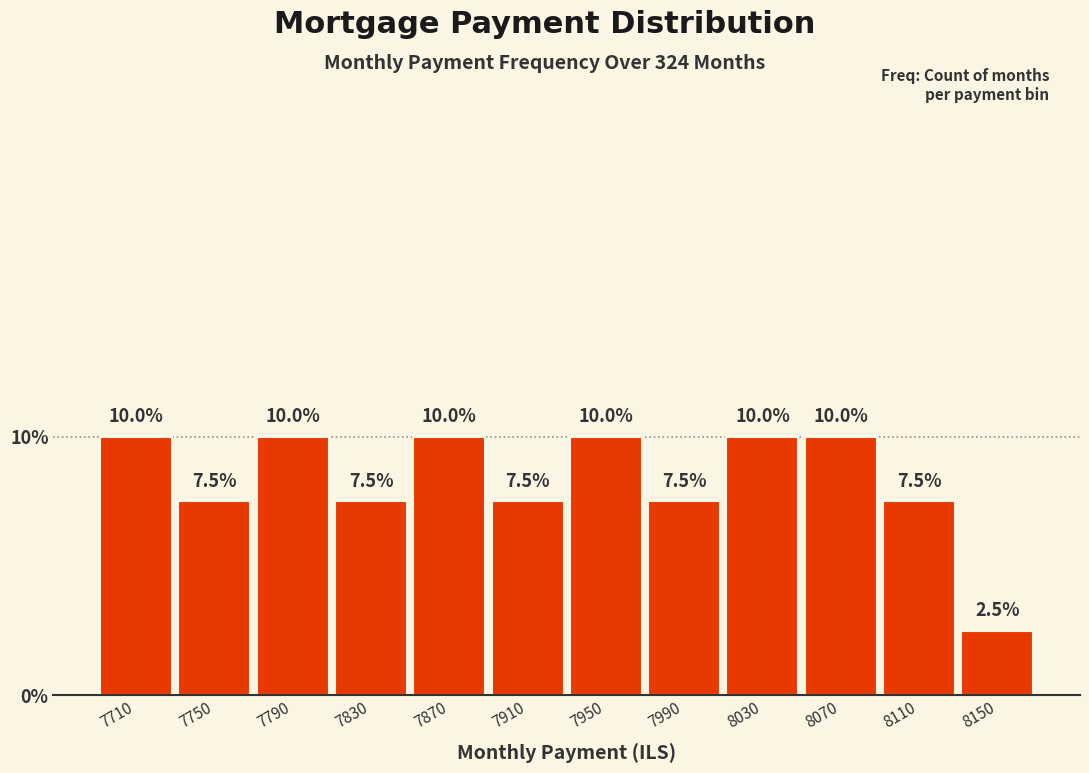

Reading left to right, transcribe this chart: for each bar, give the range it covers on the x-axis and its height.

7690 to 7730: 10.0
7730 to 7770: 7.5
7770 to 7810: 10.0
7810 to 7850: 7.5
7850 to 7890: 10.0
7890 to 7930: 7.5
7930 to 7970: 10.0
7970 to 8010: 7.5
8010 to 8050: 10.0
8050 to 8090: 10.0
8090 to 8130: 7.5
8130 to 8170: 2.5